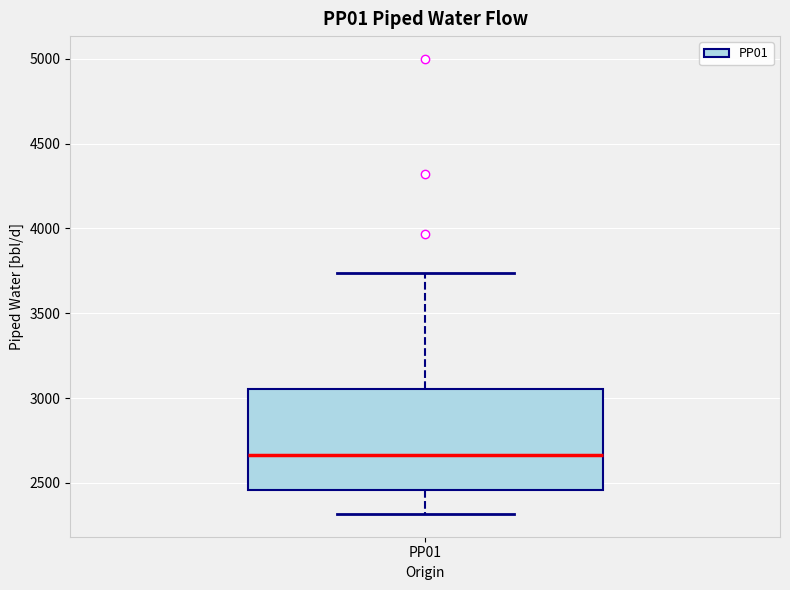

Where does the lower whisker of the box for PP01 end on the y-axis? The values are not printed on the chart, so give them approximately, as read against the axis.

2300